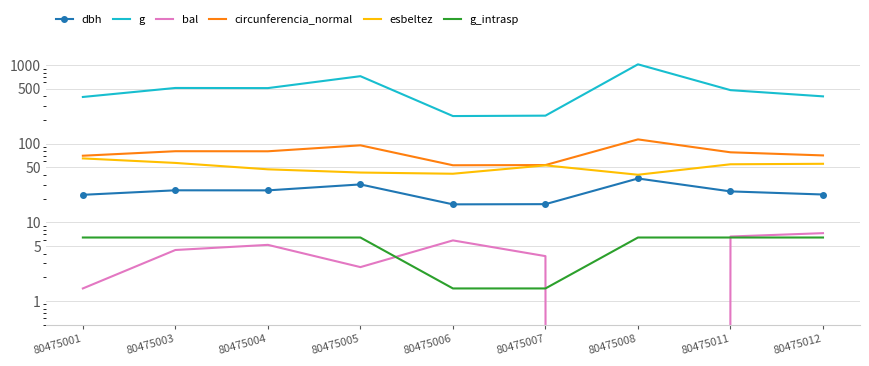

What is the value of the esbeltez point at the 2nd from the left?

56.9